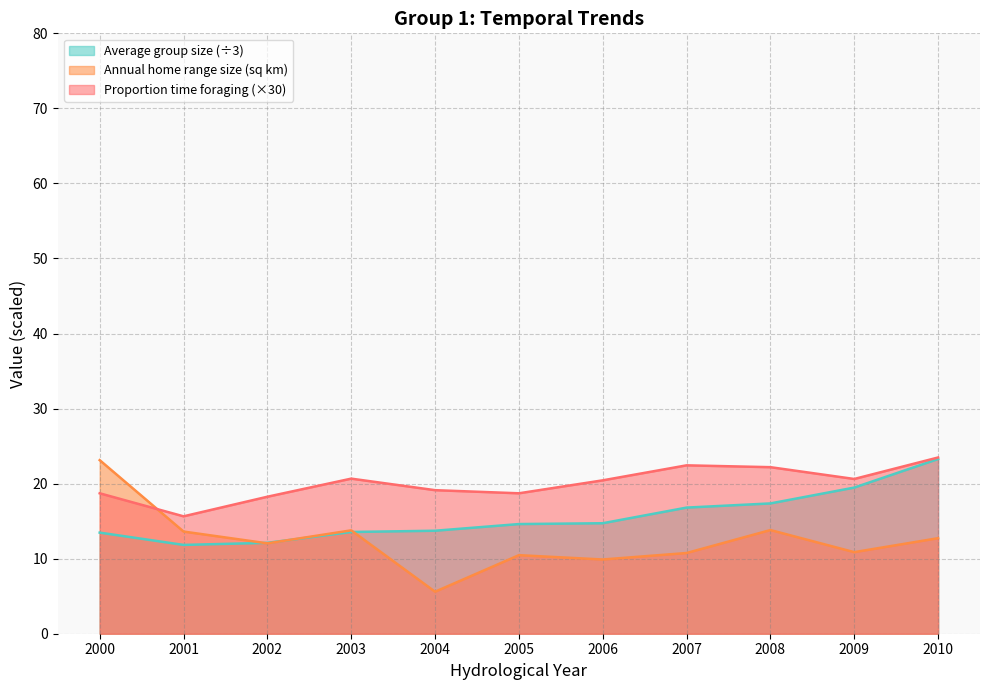

Count the number of data series in this chart.

3